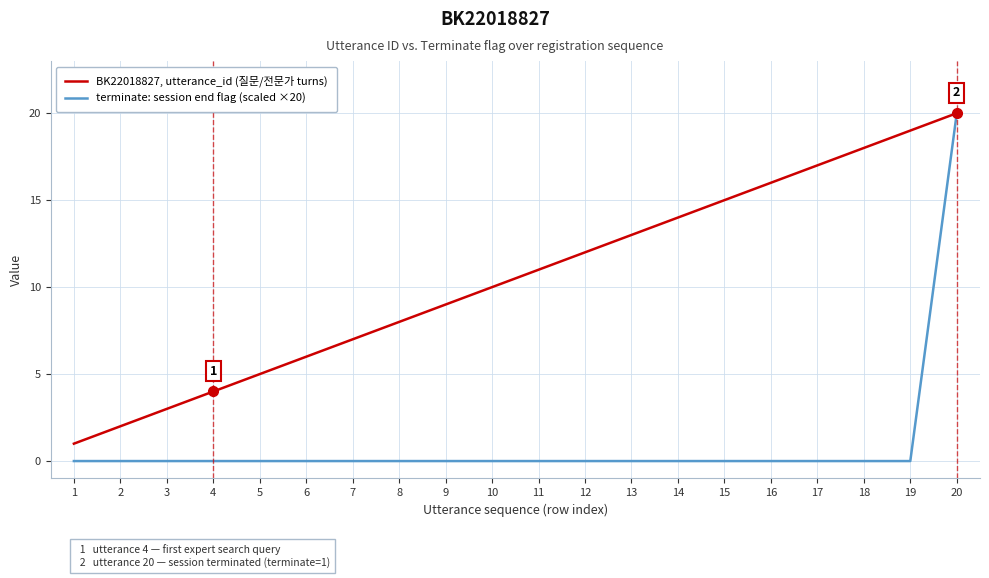

At which label is BK22018827, utterance_id (질문/전문가 turns) closest to 10?

10